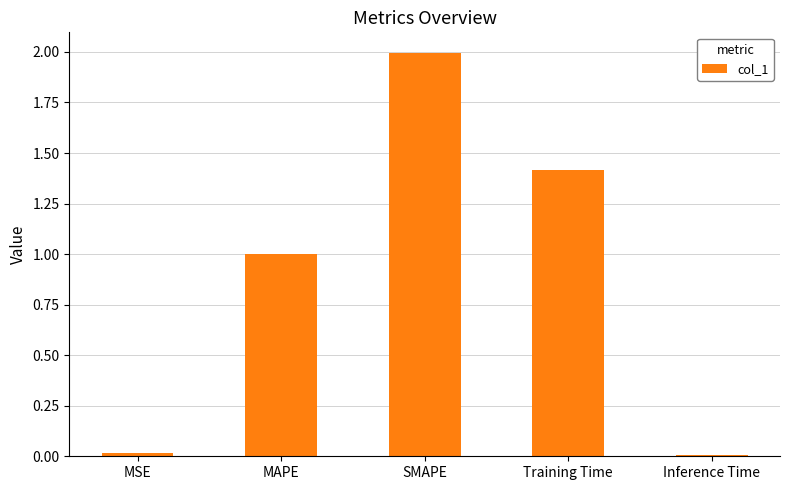

What position from the left is MAPE?

2